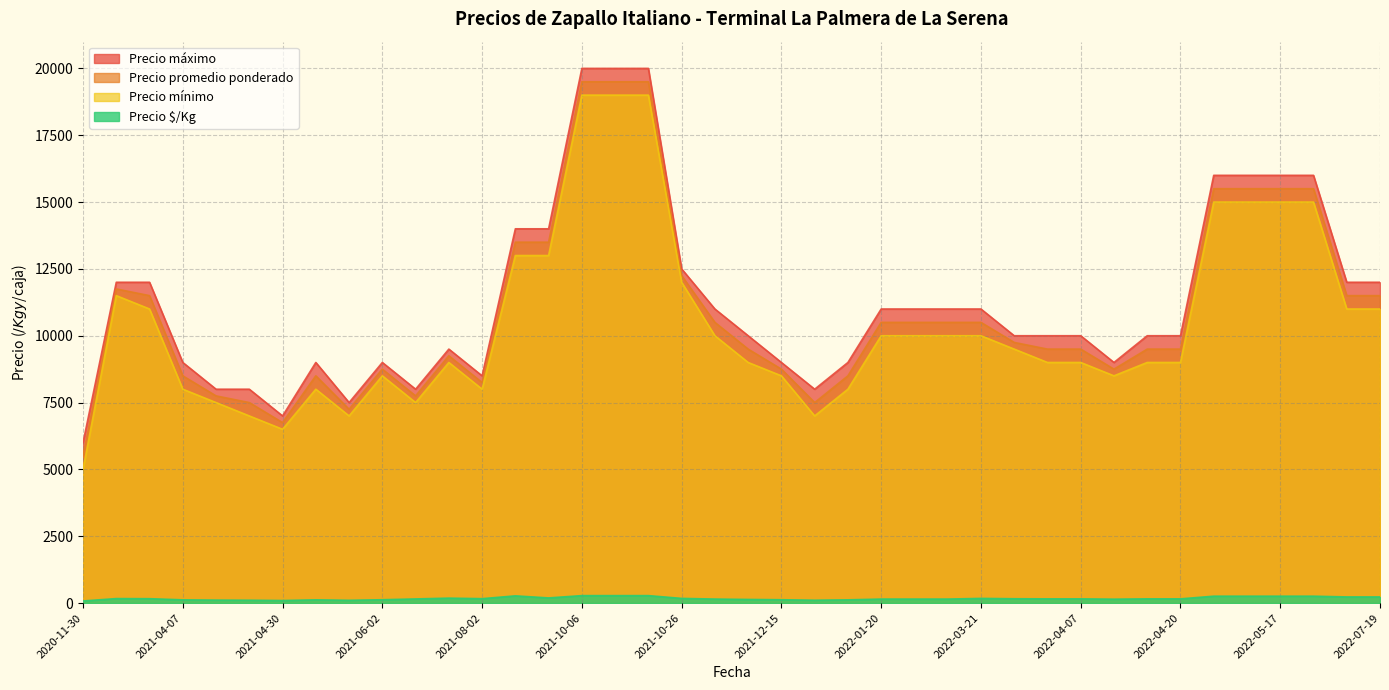

What is the sum of all Precio $/Kg values?

6872